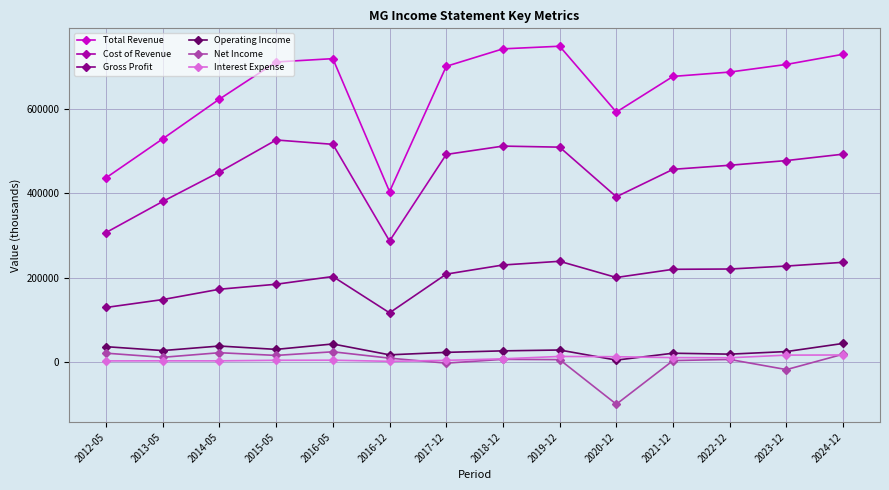

At how many categories does at least one series exceed 601412?

10